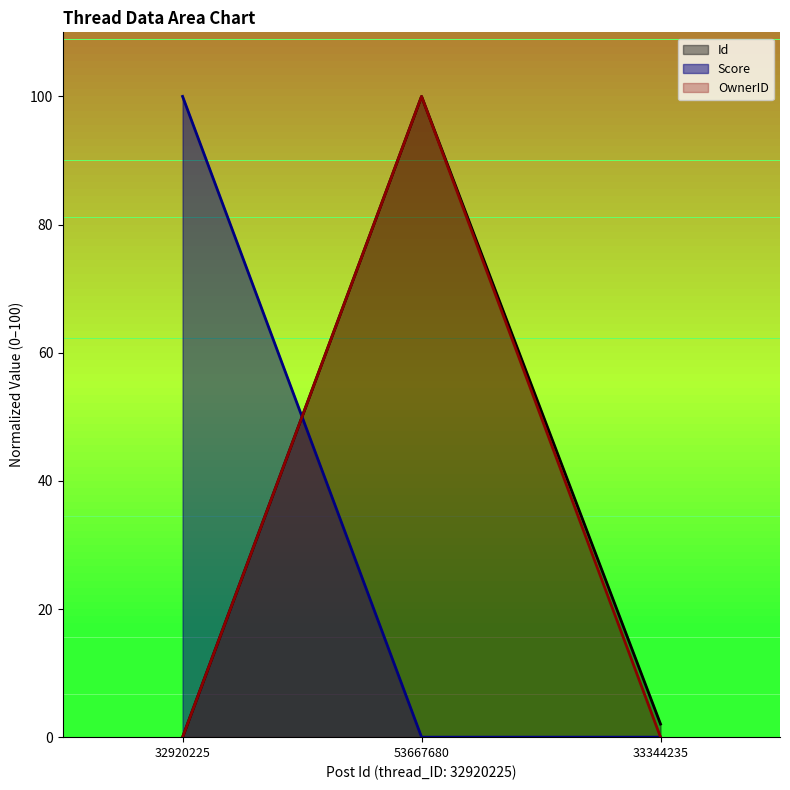

Between 32920225 and 33344235, which series saw the biggest shift?

Score